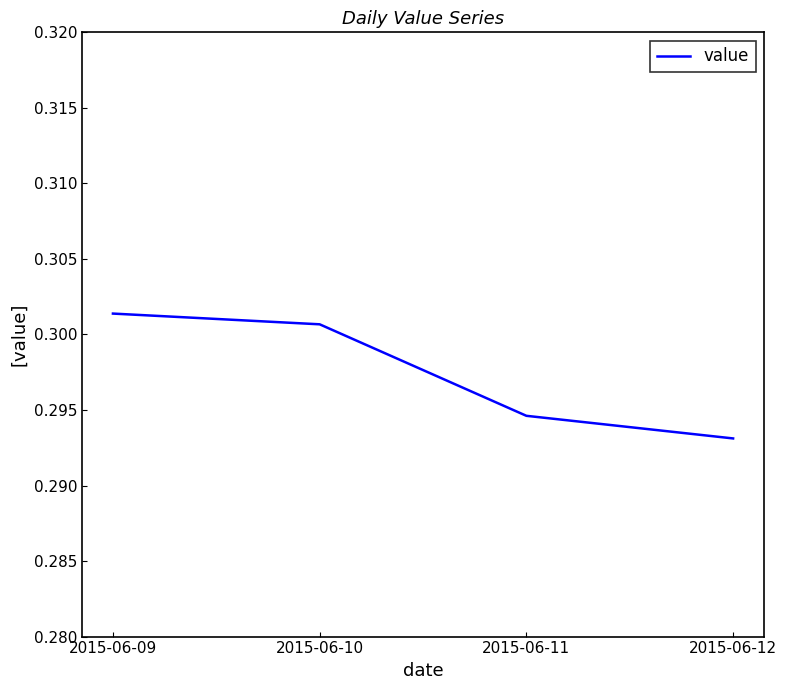

Count the values in the range 0 to 1.

4